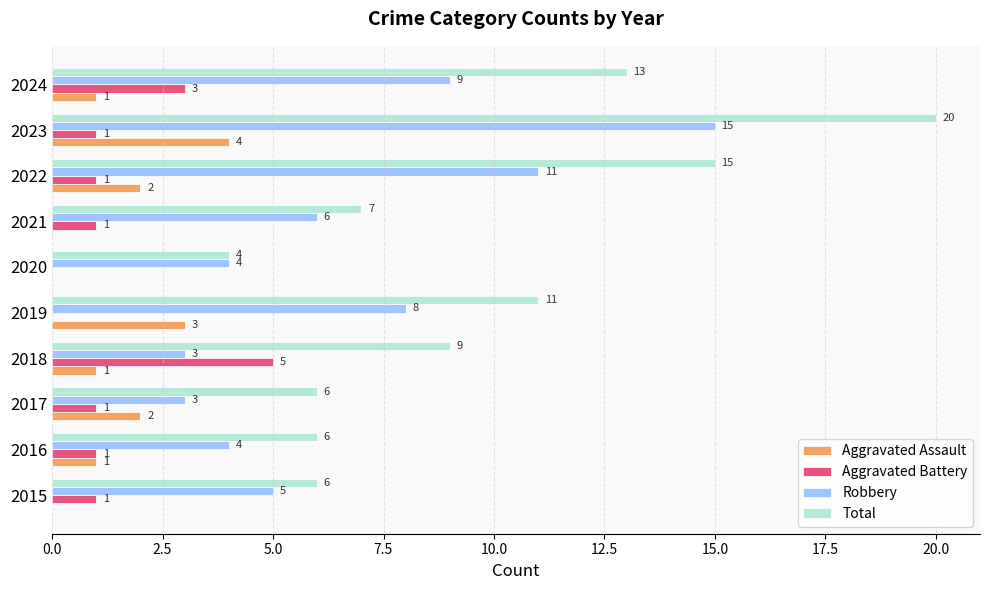

Which series changed the most between 2018 and 2021?

Aggravated Battery